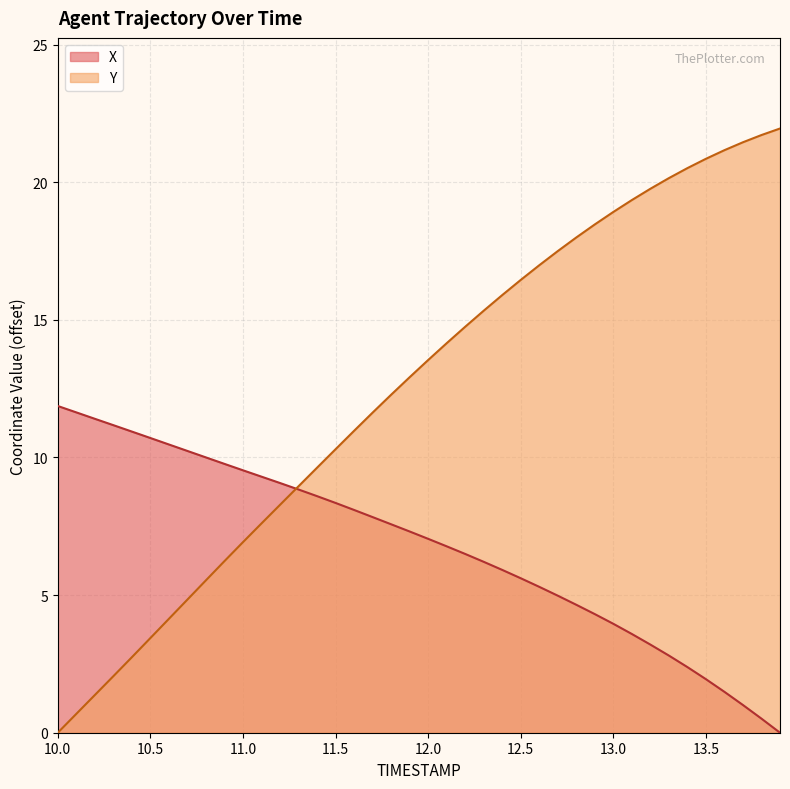

Rank the series by their average value, from highest to lowest.

Y, X